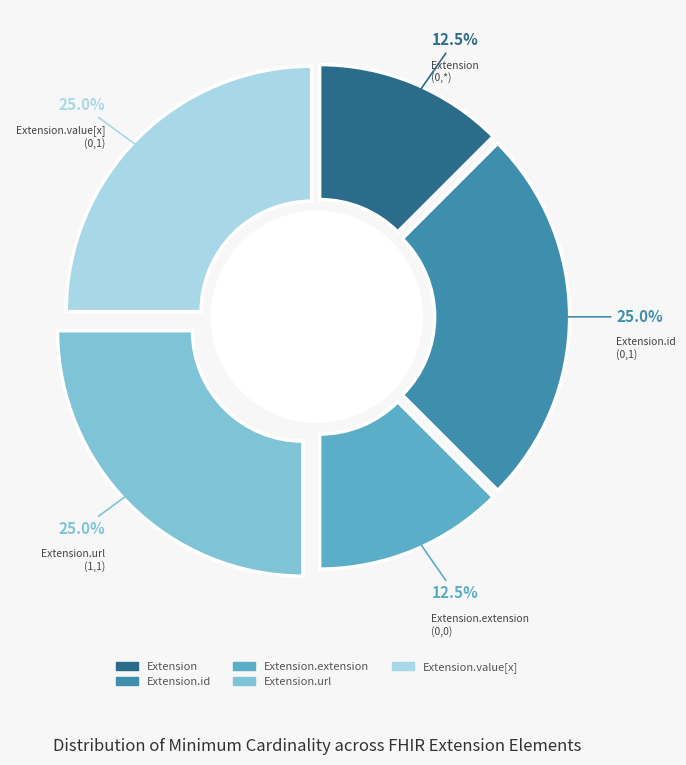

Does Extension.value[x] represent more than half of the total?

No